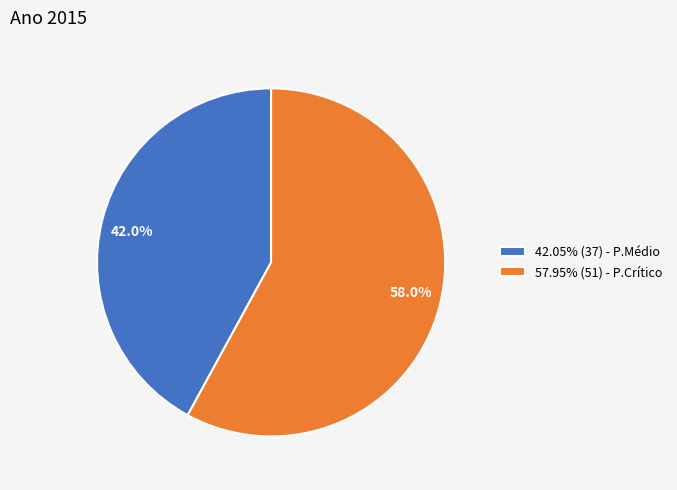

Is 42.05% (37) - P.Médio the majority of the pie?

No